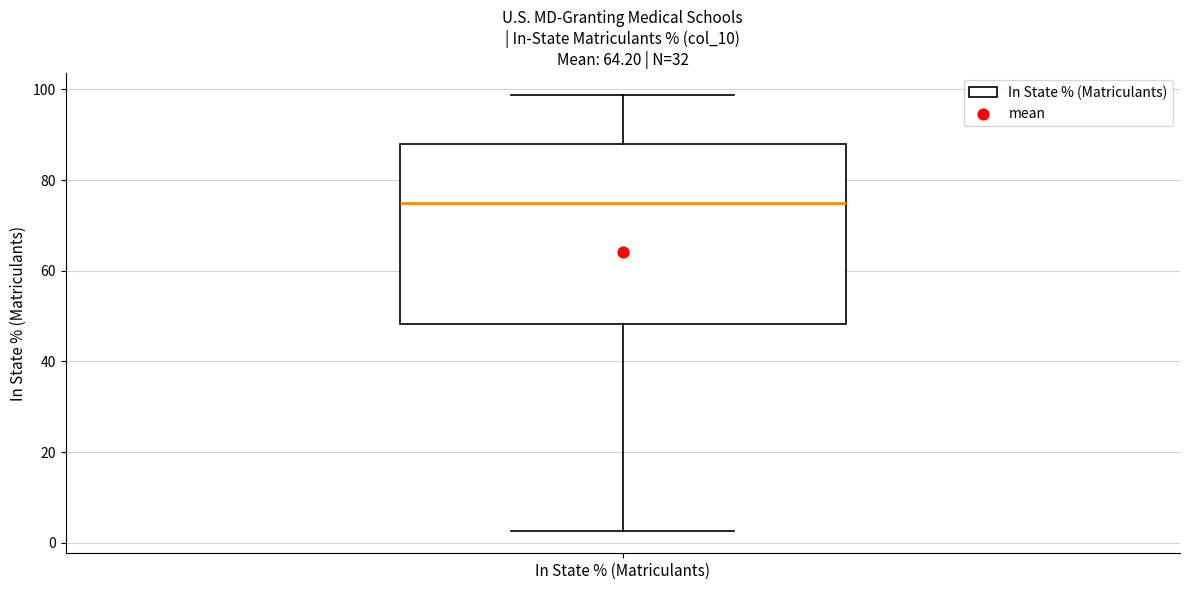

Read this box plot against the y-axis: the position of the median line, the range covered by the box, and the ends of both whiskers. The values are not printed on the chart, so give them approximately, as read against the axis.

median 74, box 48 to 88, whiskers 2 to 98